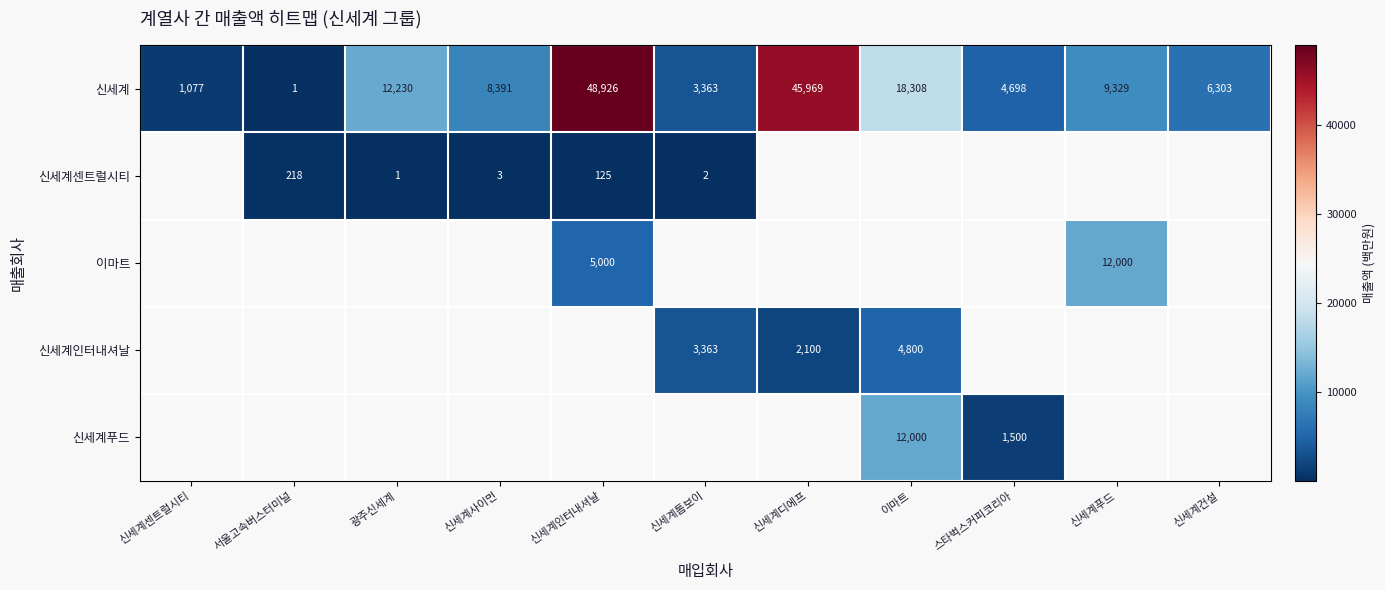

Rank the categories by 신세계 value from lowest to highest.

서울고속버스터미널, 신세계센트럴시티, 신세계톰보이, 스타벅스커피코리아, 신세계건설, 신세계사이먼, 신세계푸드, 광주신세계, 이마트, 신세계디에프, 신세계인터내셔날